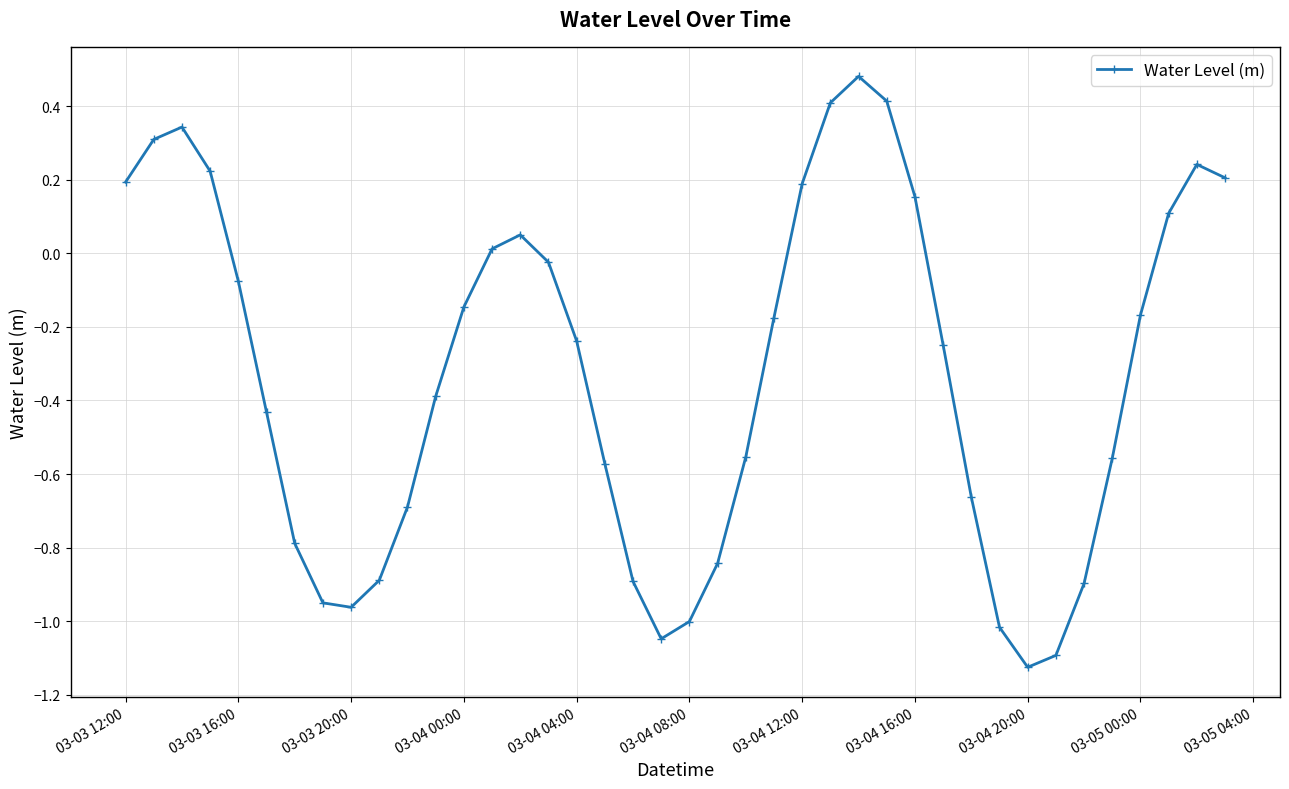

What is the difference between the second highest and minimum values?

1.5